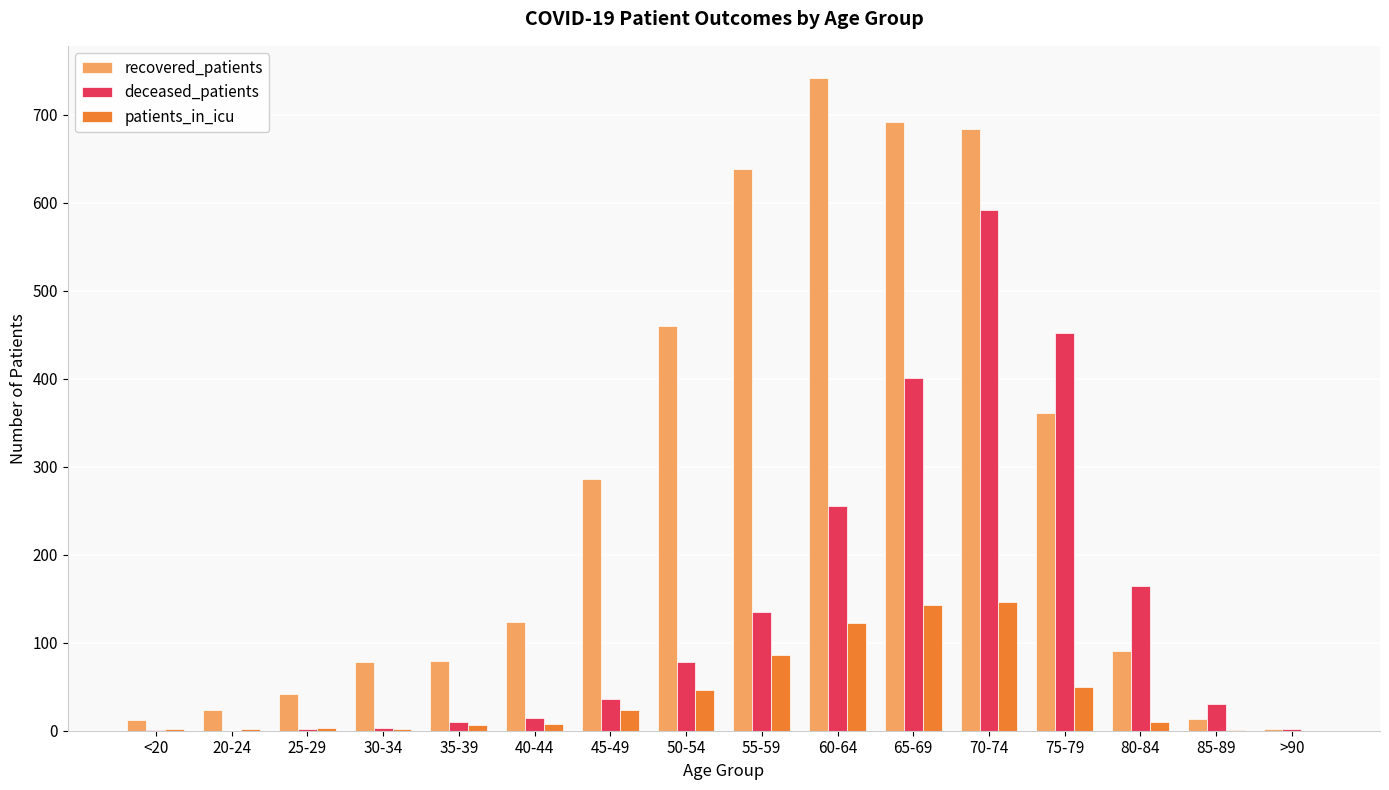

What is the sum of the deceased_patients values at 35-39 and >90?

12